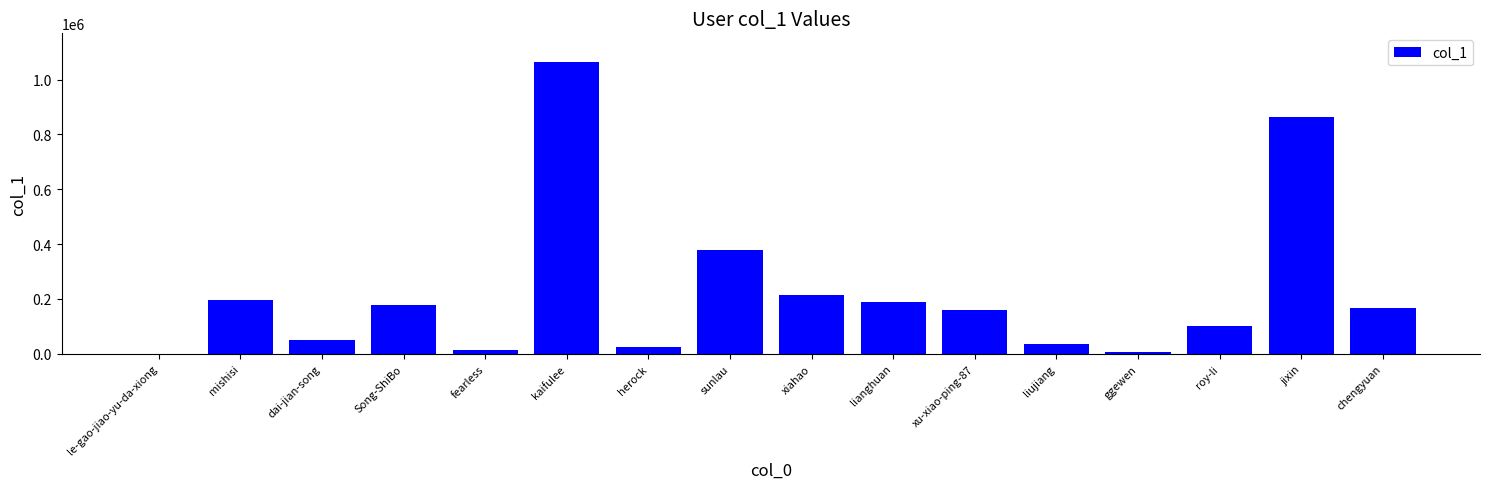

What is the maximum value shown in the chart?

1062193